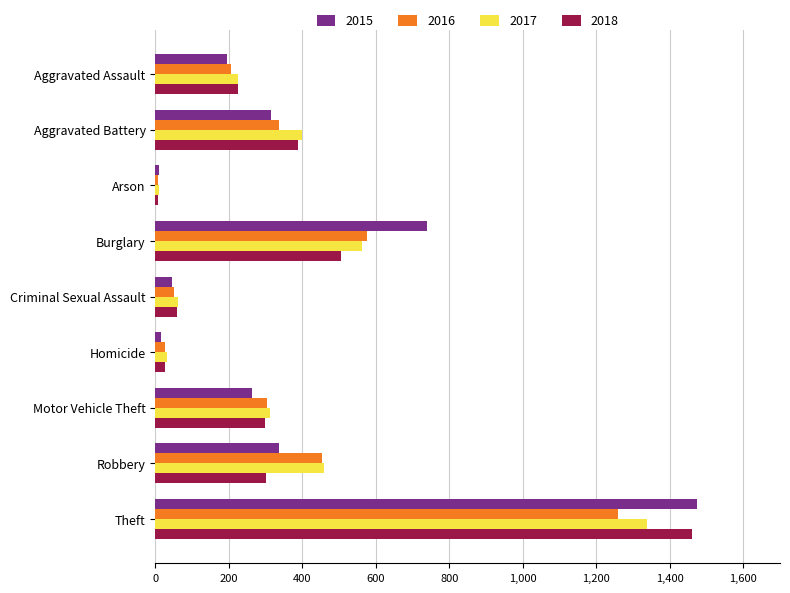

What is the highest value of the 2016 series?

1259